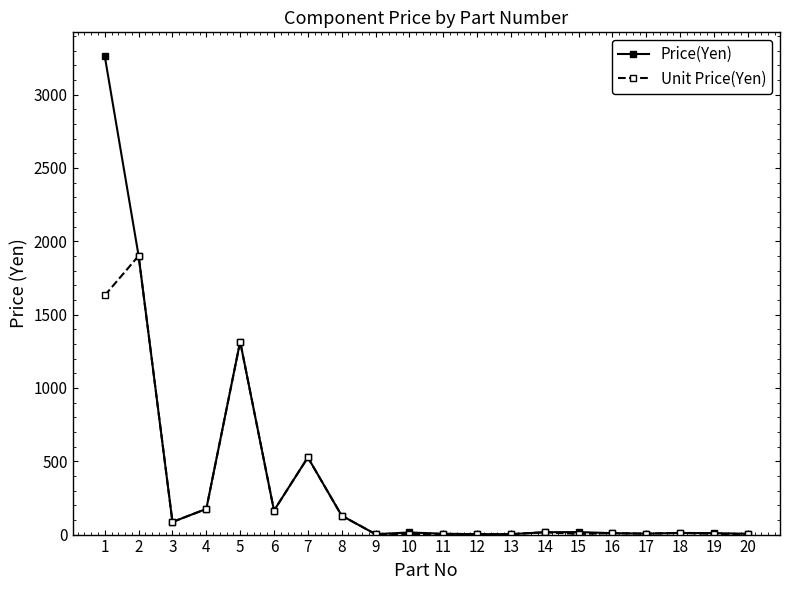

How many values in the Price(Yen) series are below 16?

10